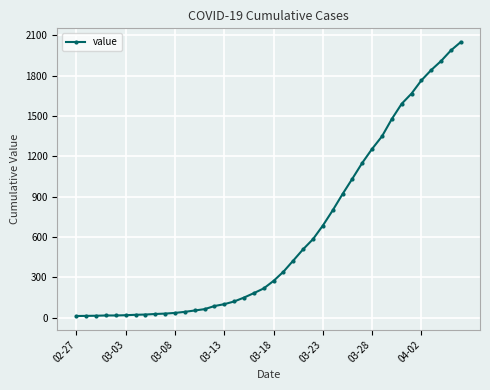

What is the average value?

622